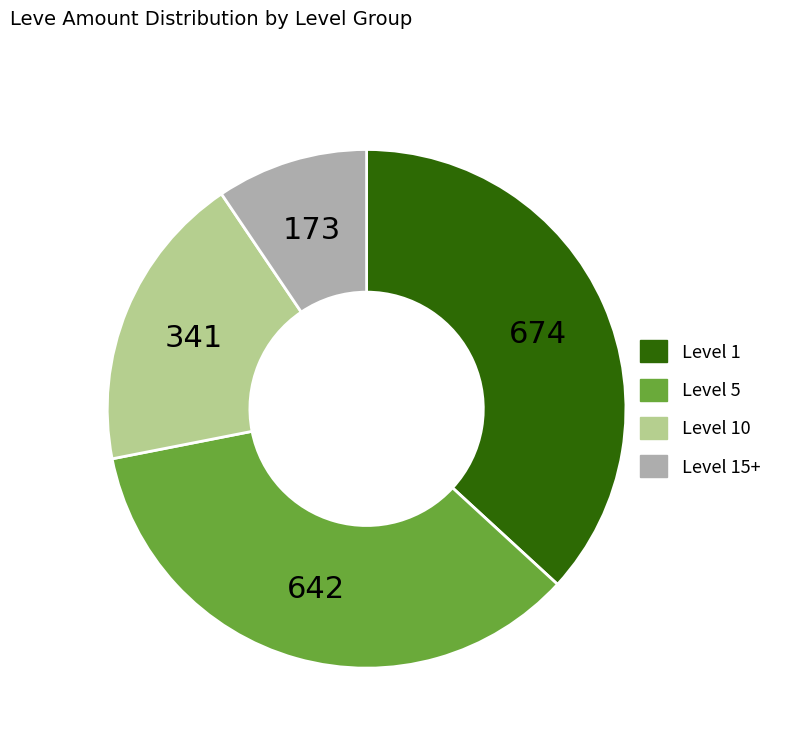

How many segments does this pie chart have?

4